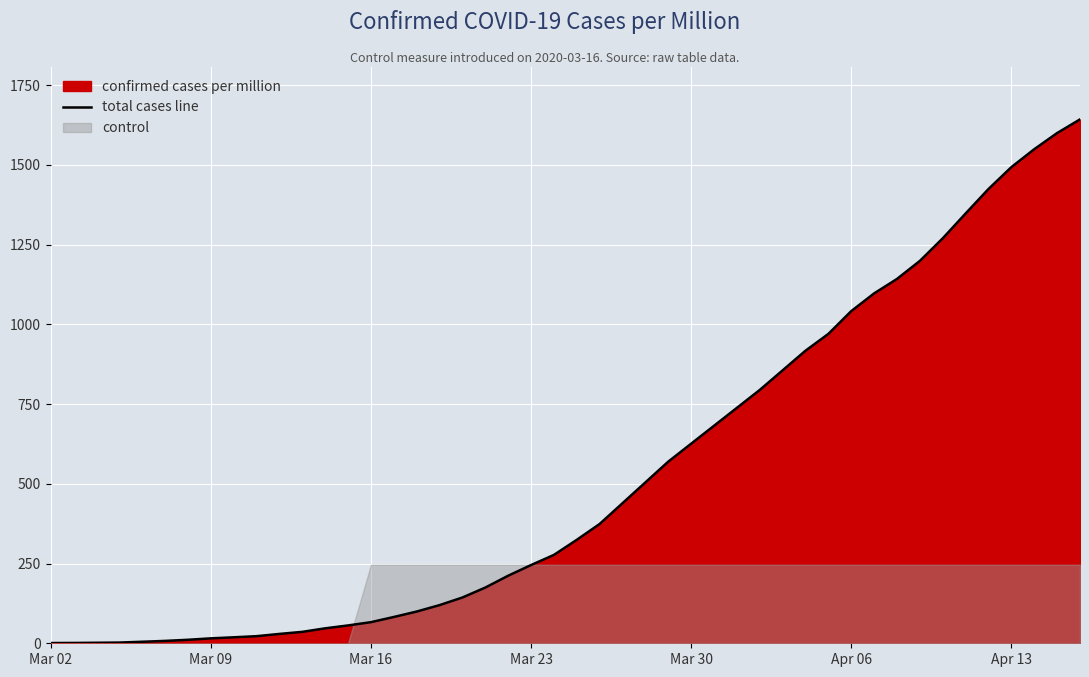

What is the average value?

510.9